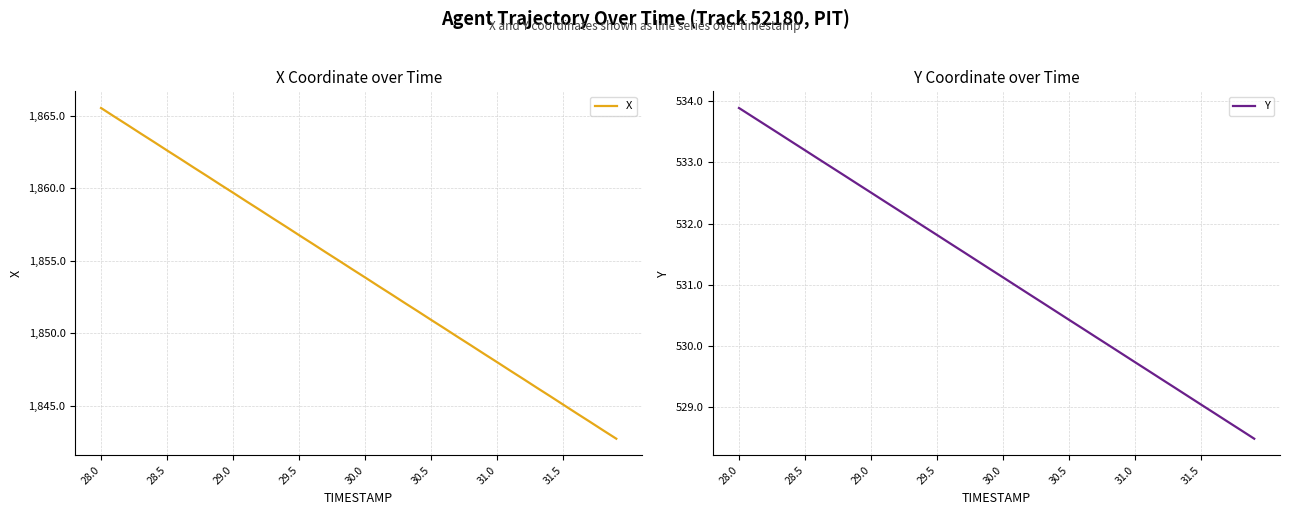

List the series in order of their peak value, highest first.

X, Y